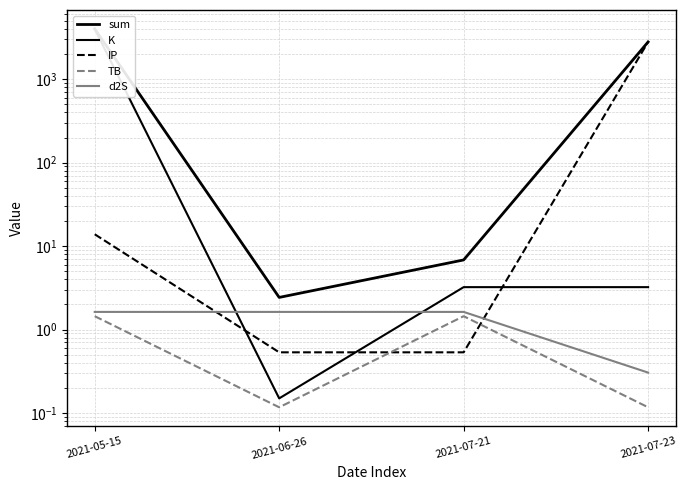

What is the sum of the d2S values at 2021-07-21 and 2021-06-26?

3.3